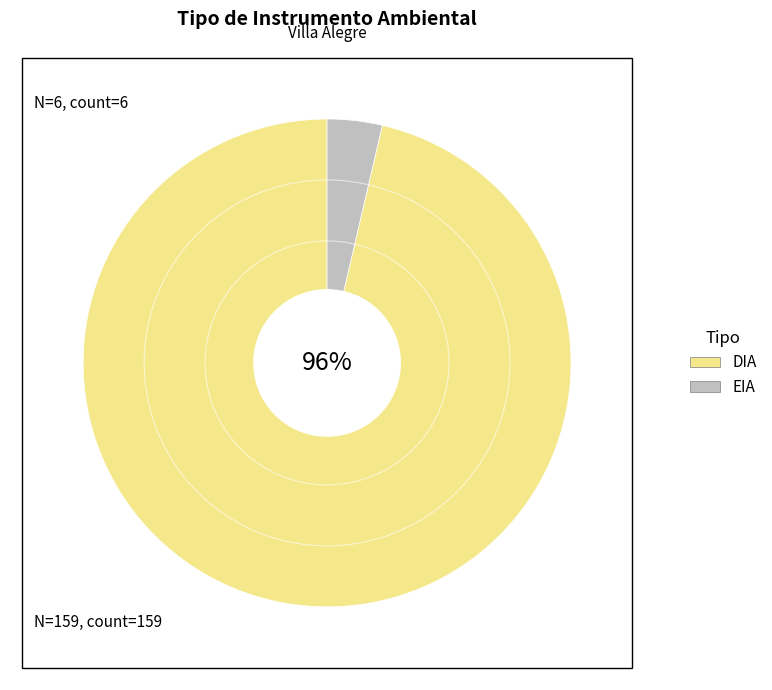

True or false: EIA accounts for 13% of the total.

False